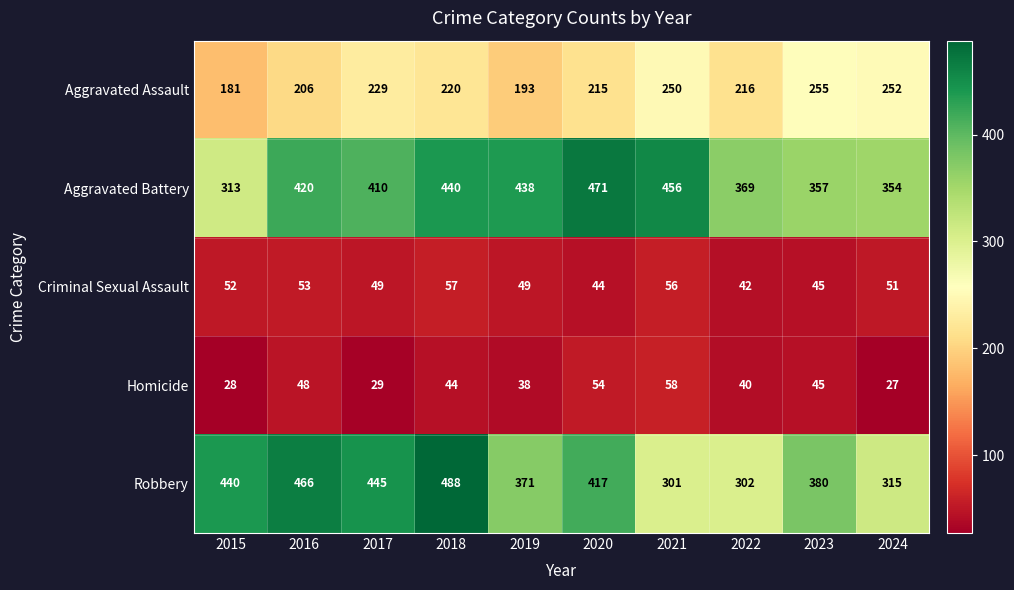

At how many categories does at least one series exceed 259?

10